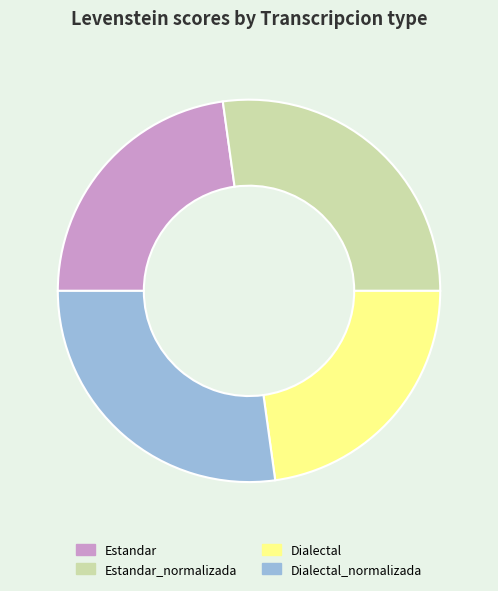

Is it true that Dialectal is 23% of the pie?

True